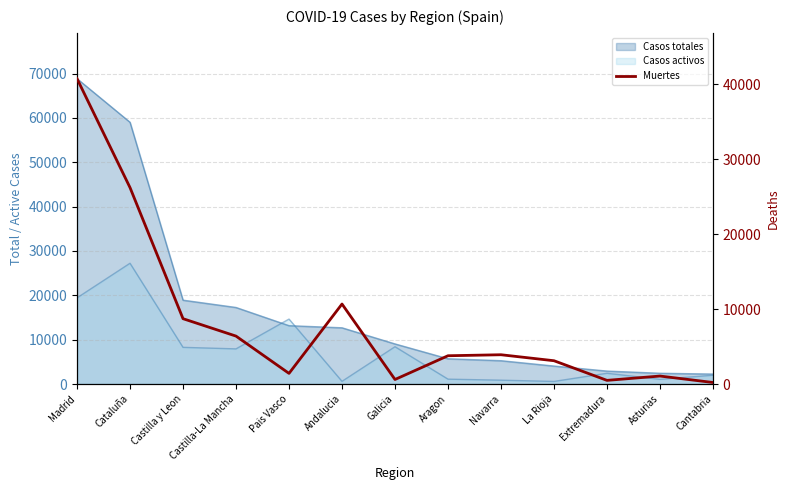

What is the difference between the maximum and minimum values?

40533